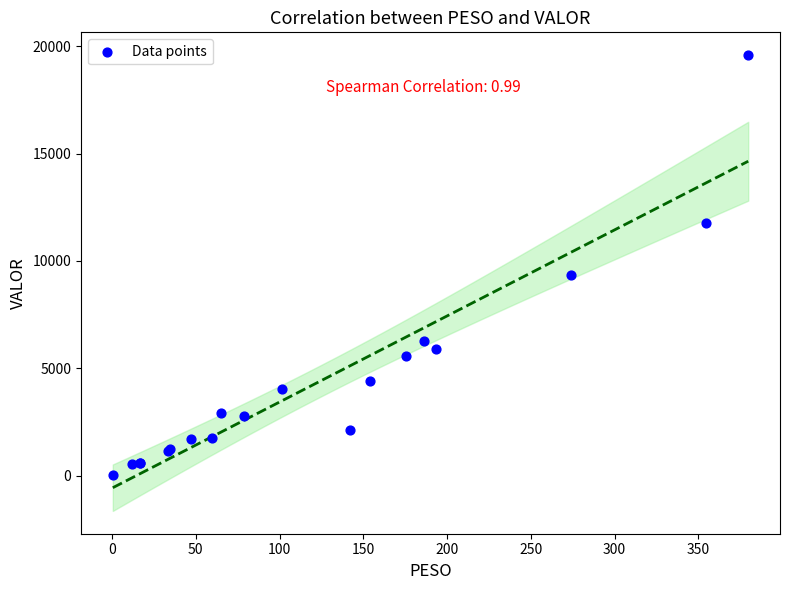

What Y value in the scatter plot is closest to 9805?

9341.0